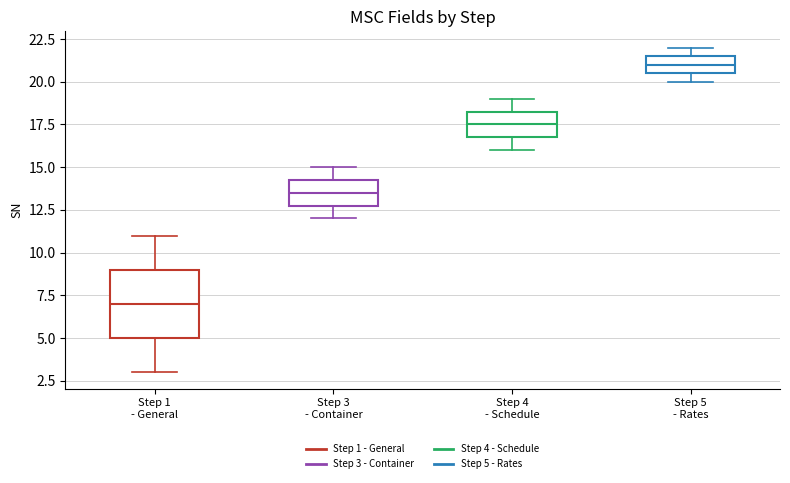

Where does the lower whisker of the box for Step 3 - Container end on the y-axis? The values are not printed on the chart, so give them approximately, as read against the axis.

12.0